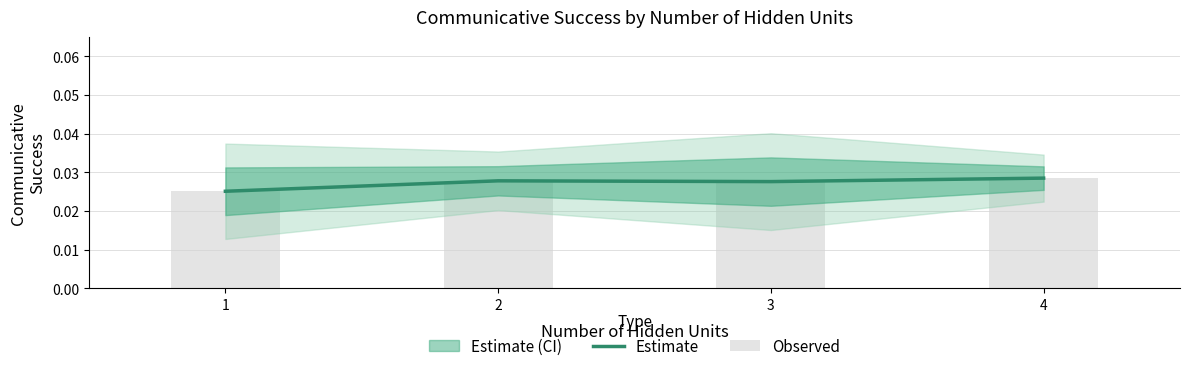

What is the total value across all series at 1?

0.1